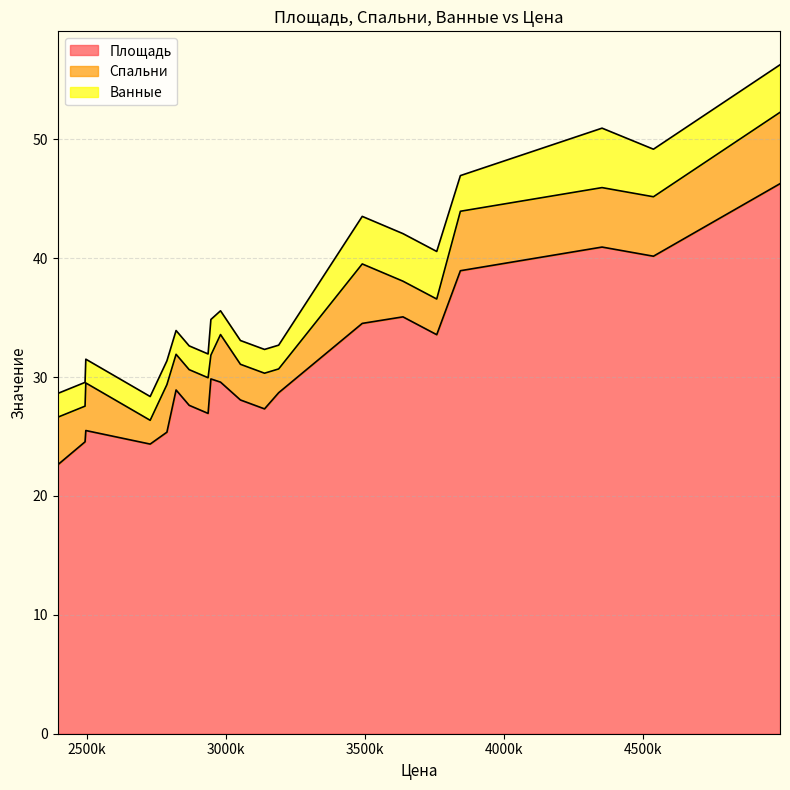

What is the difference between the highest and lowest values at 2492250?

22.6